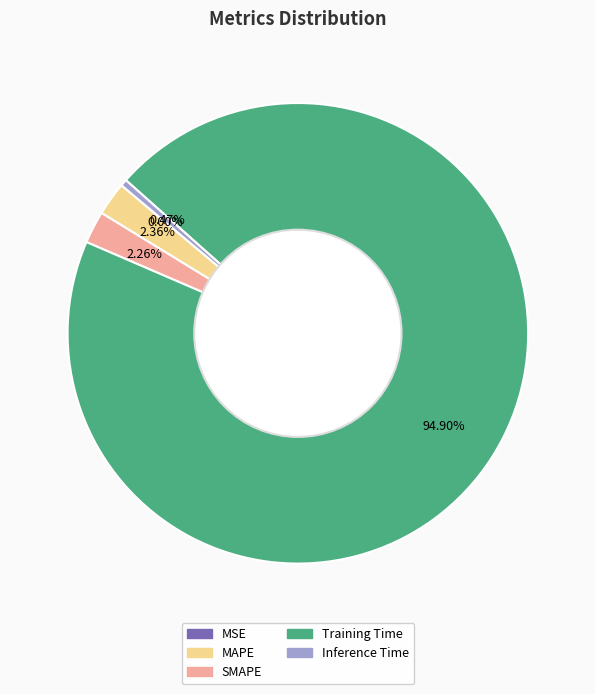

Between Inference Time and SMAPE, which is larger?

SMAPE